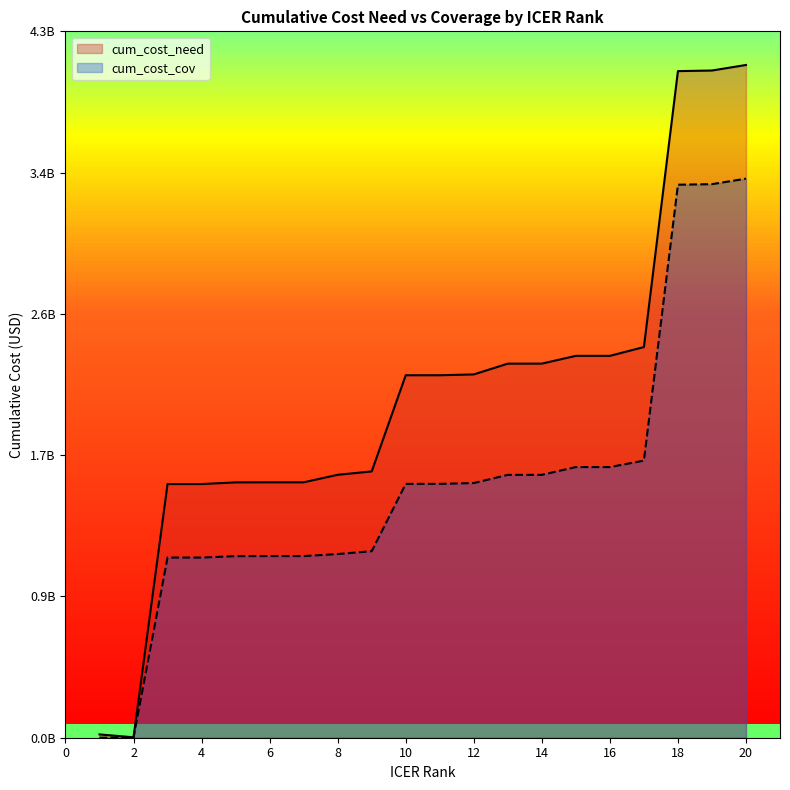

True or false: cum_cost_need has a value of 2516963.5 at 2.

True